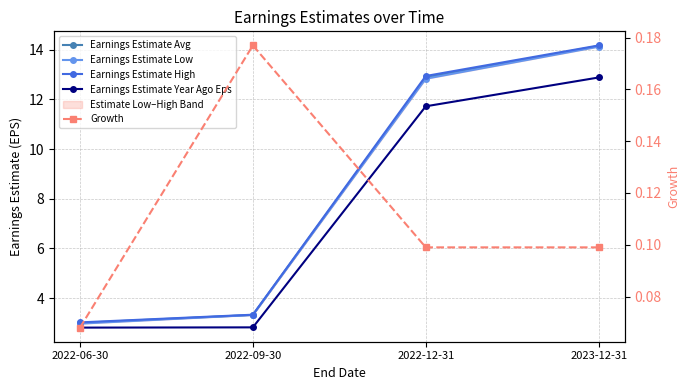

At how many categories does at least one series exceed 5?

2